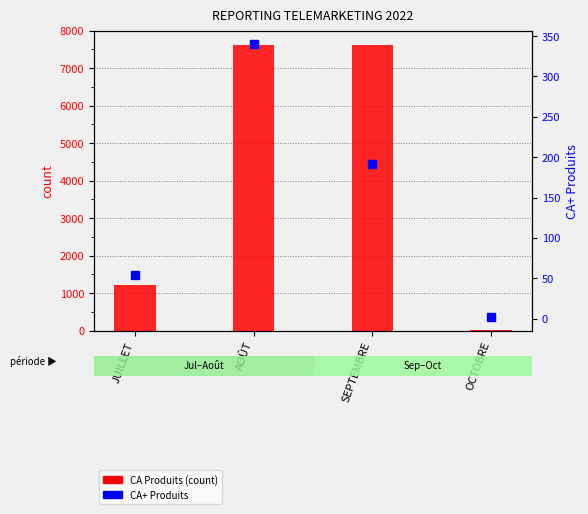

Count the number of data series in this chart.

2